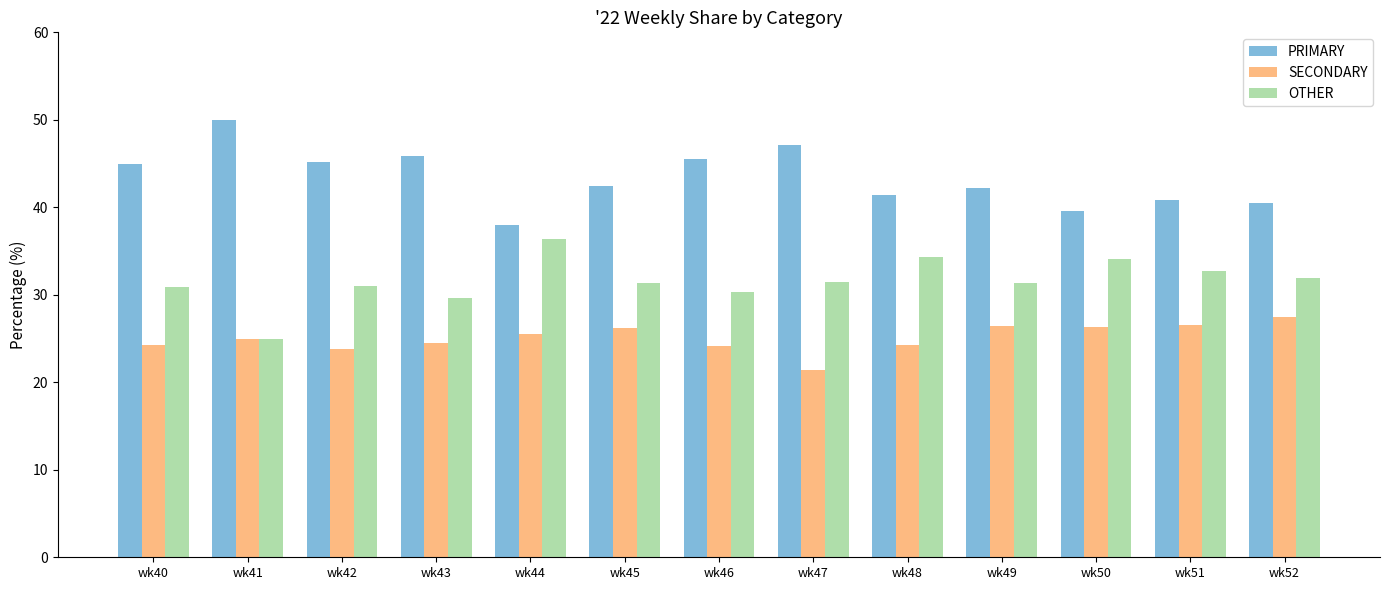

Does the chart contain stacked bars?

No